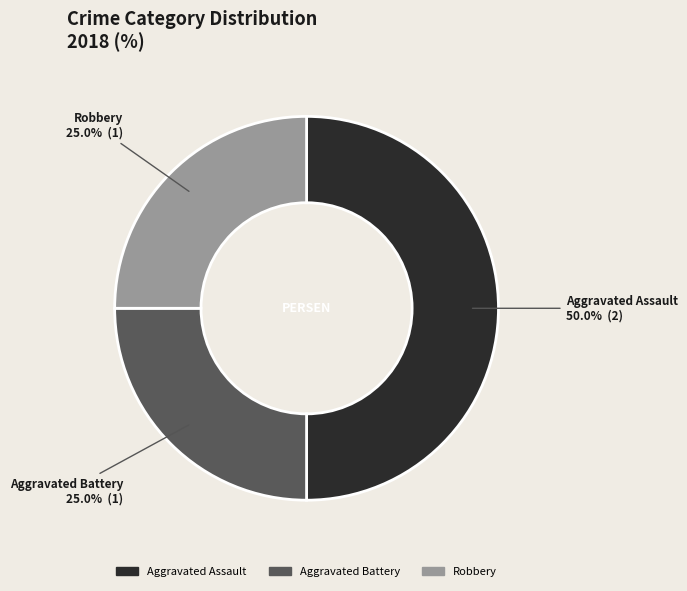

To the nearest percent, what percentage of the pie is Aggravated Battery?

25%